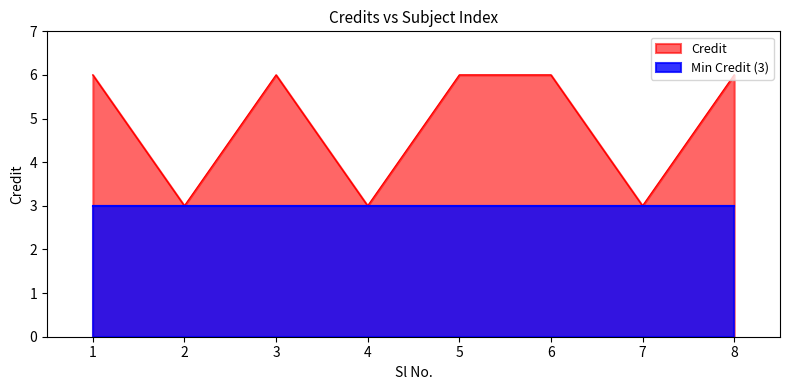

Reading left to right, what are all the values shown in this chart?

1=6	2=3	3=6	4=3	5=6	6=6	7=3	8=6